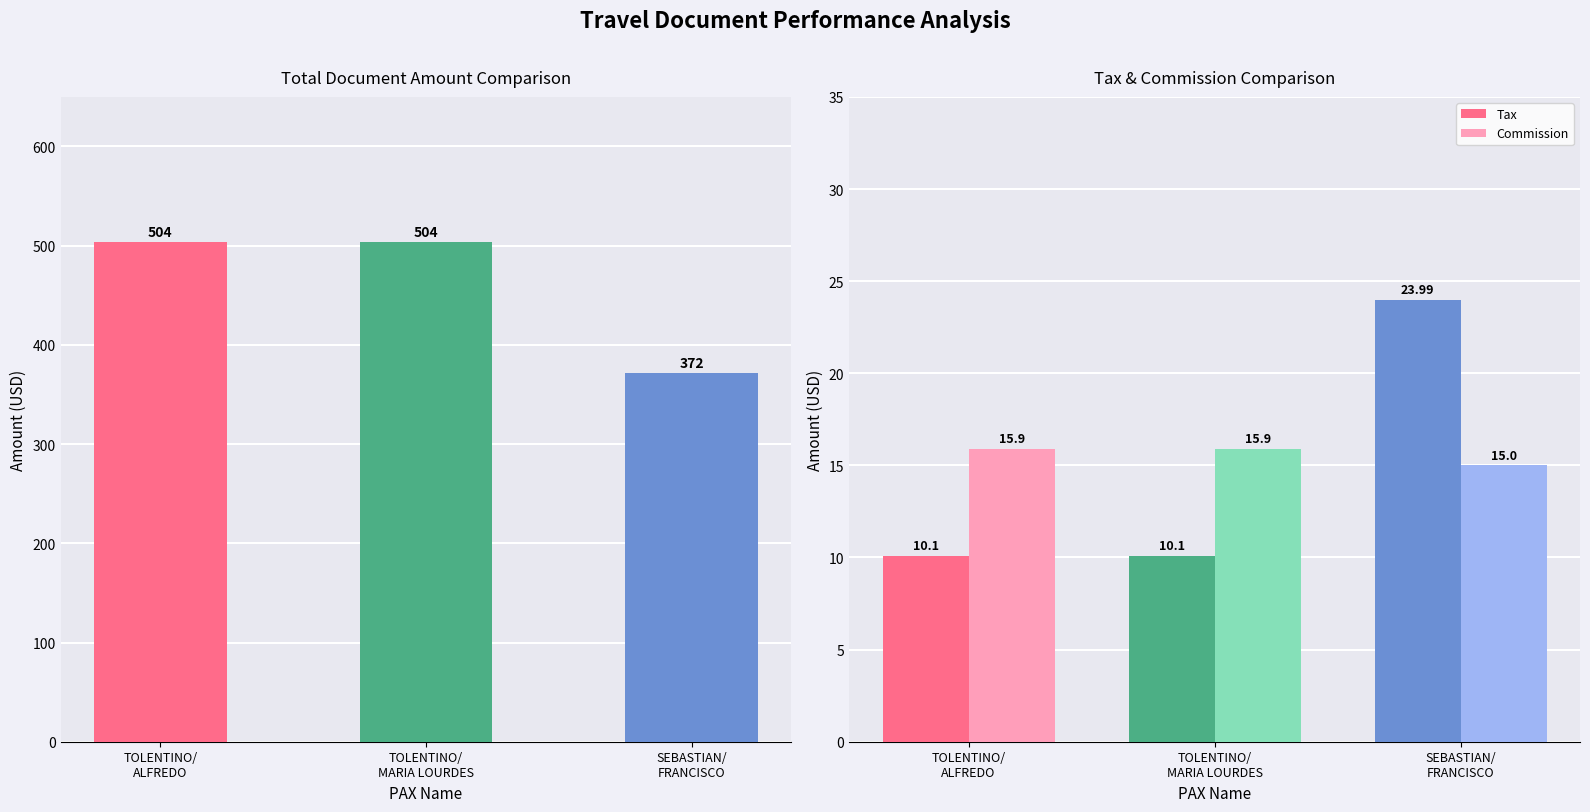

How many groups of bars are there?

3